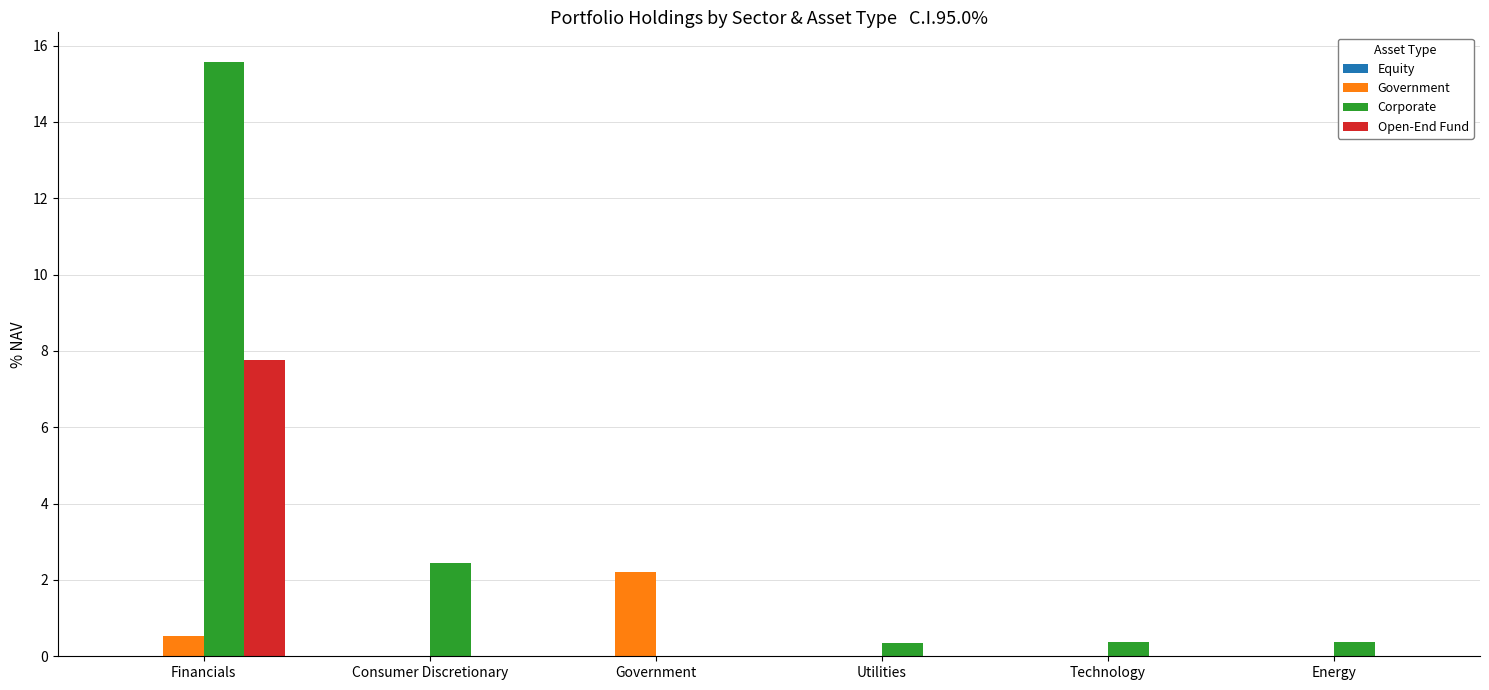

What is the highest value of the Corporate series?

15.6